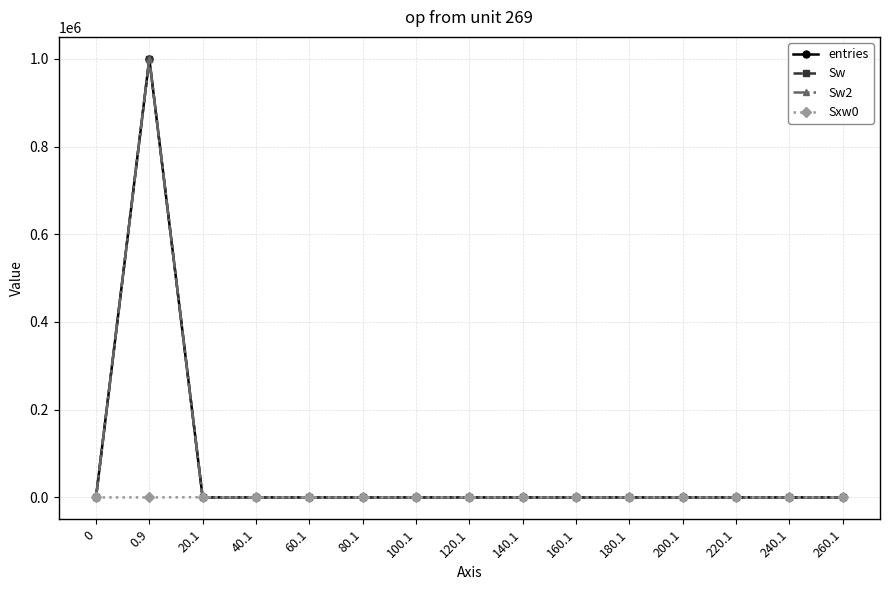

How many positive values does the entries series have?

3